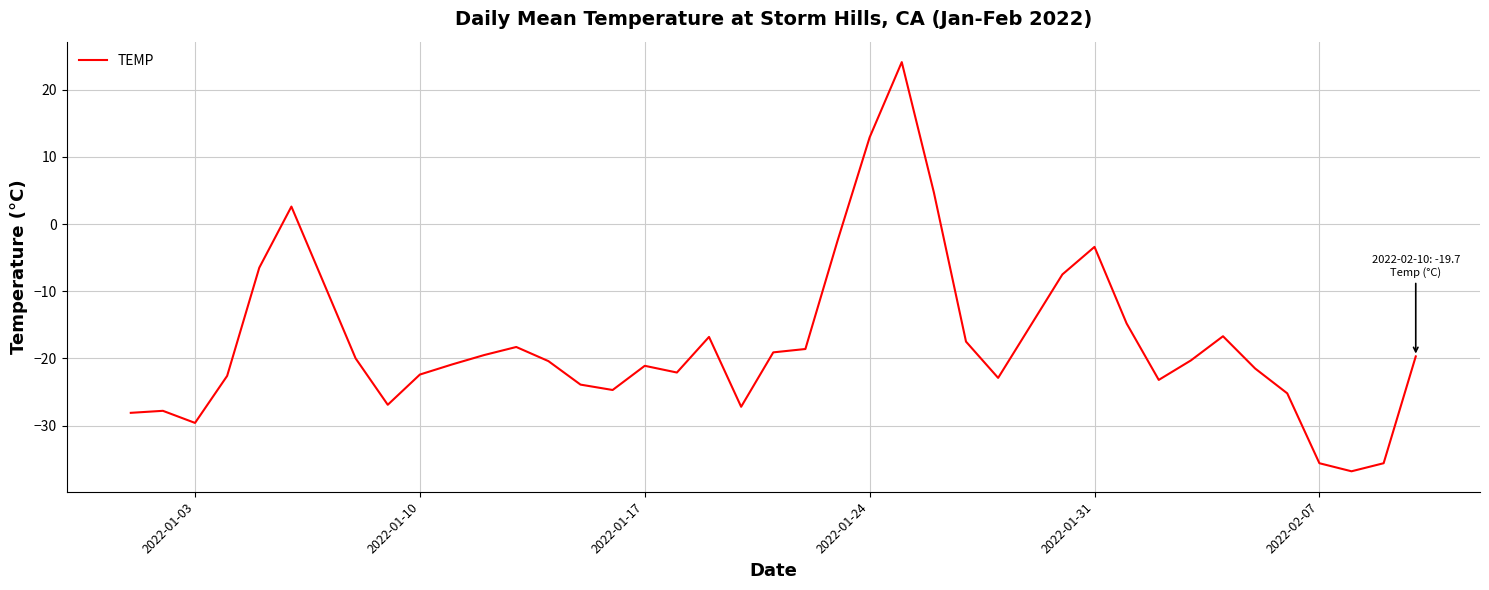

How many lines are shown in the chart?

1